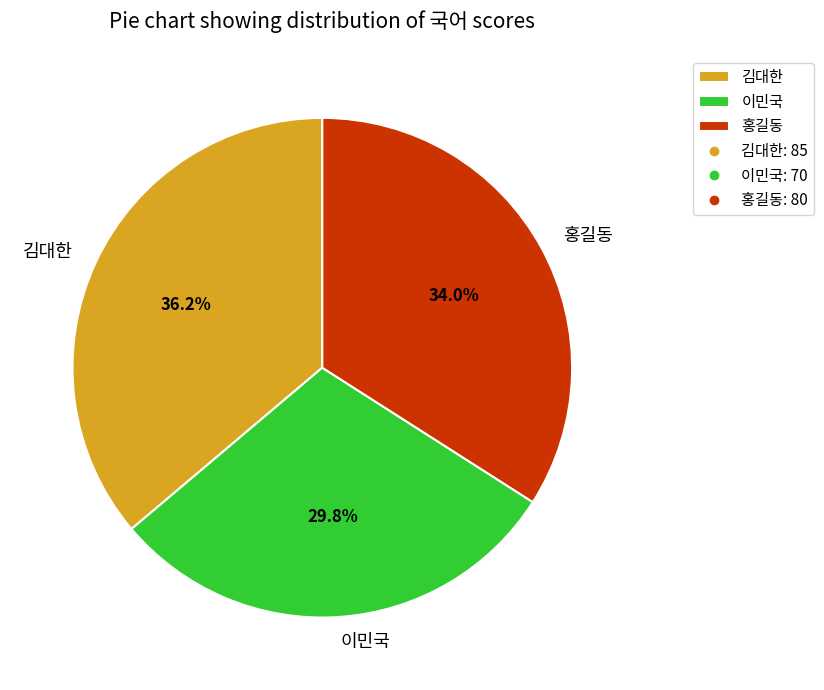

Is it true that 홍길동 is 40% of the pie?

False